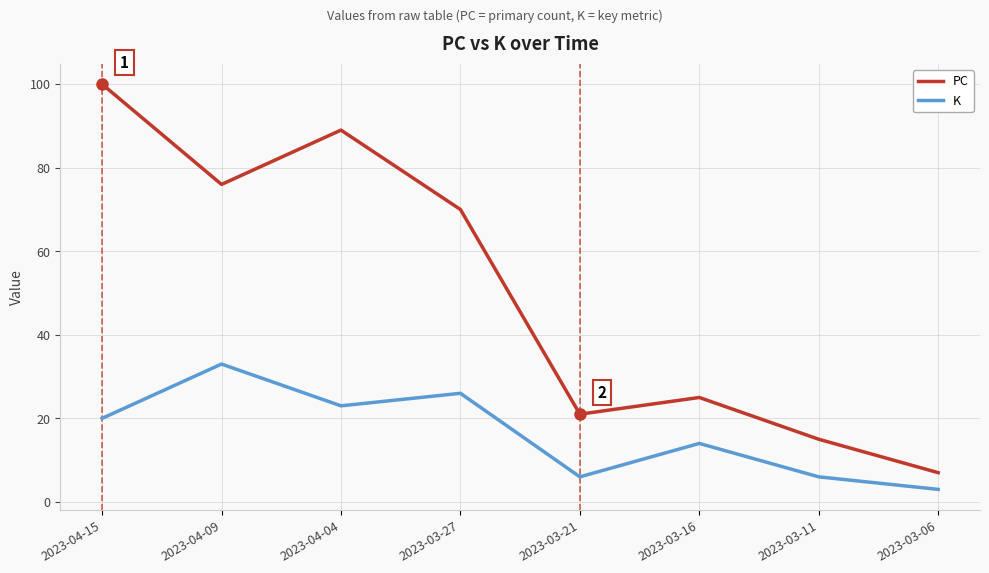

What is the approximate value of PC at 2023-03-16?

25